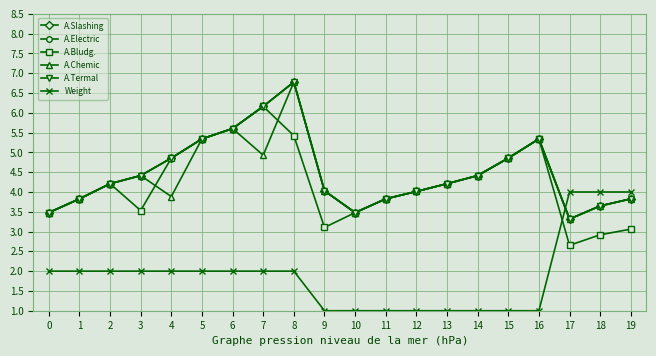

Is this an area chart (filled region under the line)?

No